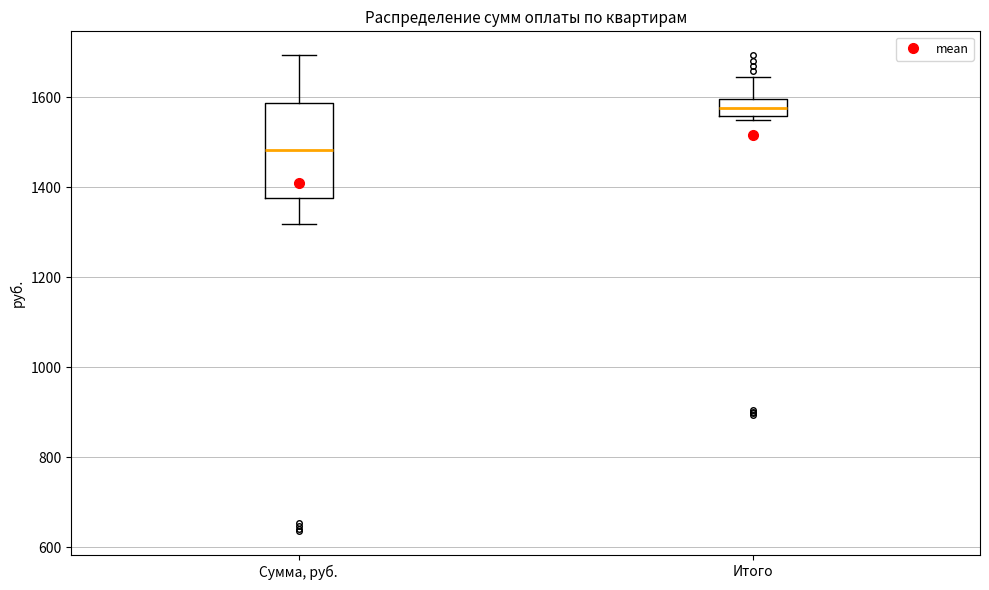

Comparing the boxes themselves (not the whiskers), which one is the tallest?

Сумма, руб.